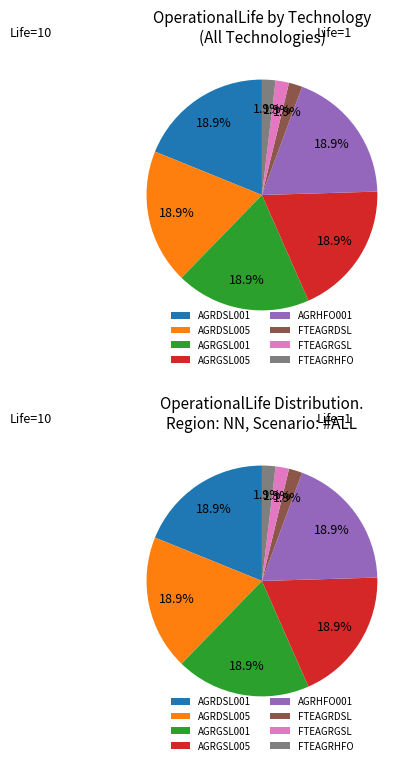

To the nearest percent, what is the difference between the FTEAGRHFO and AGRHFO001 slice percentages?

17%